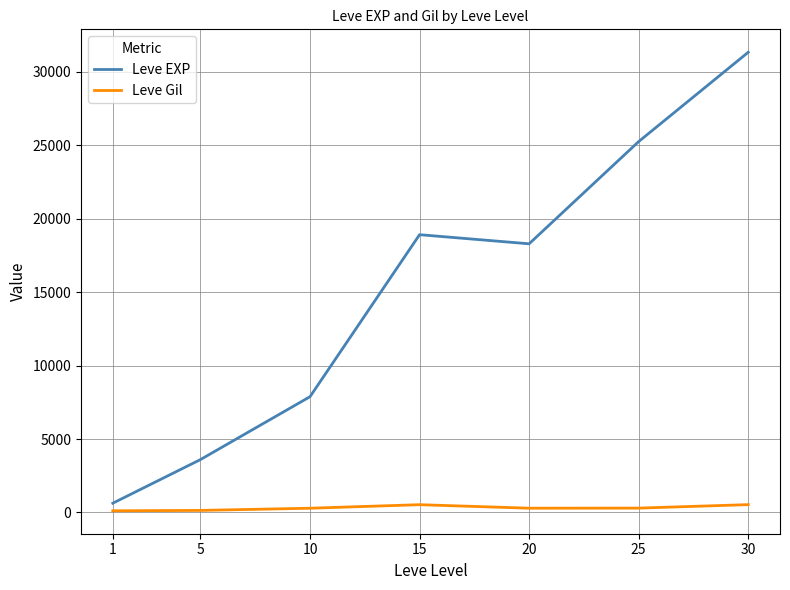

At how many categories does at least one series exceed 3437?

6